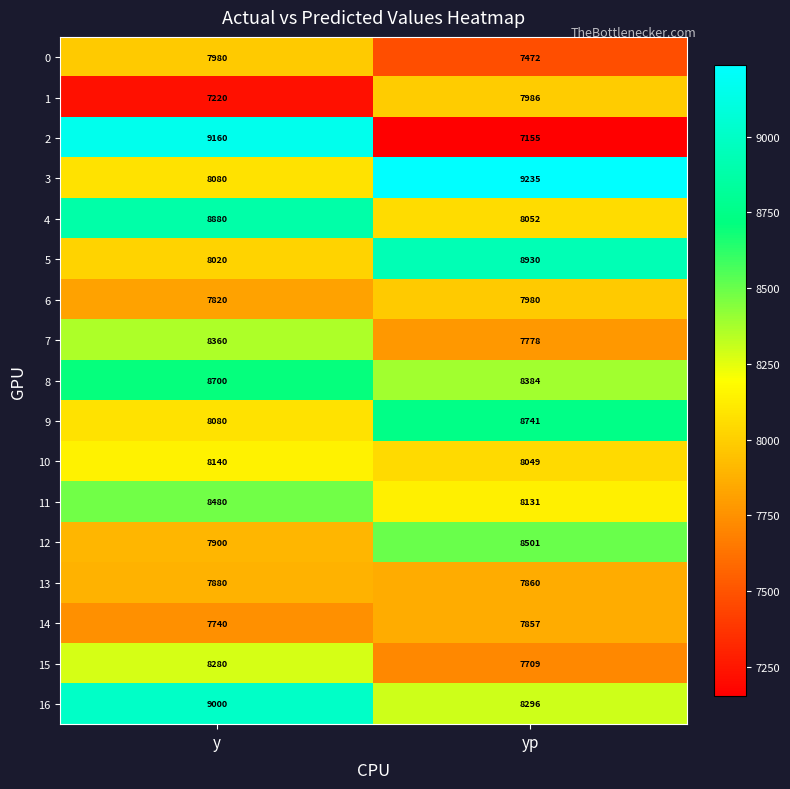

At which category is the sum across all series the highest?

y